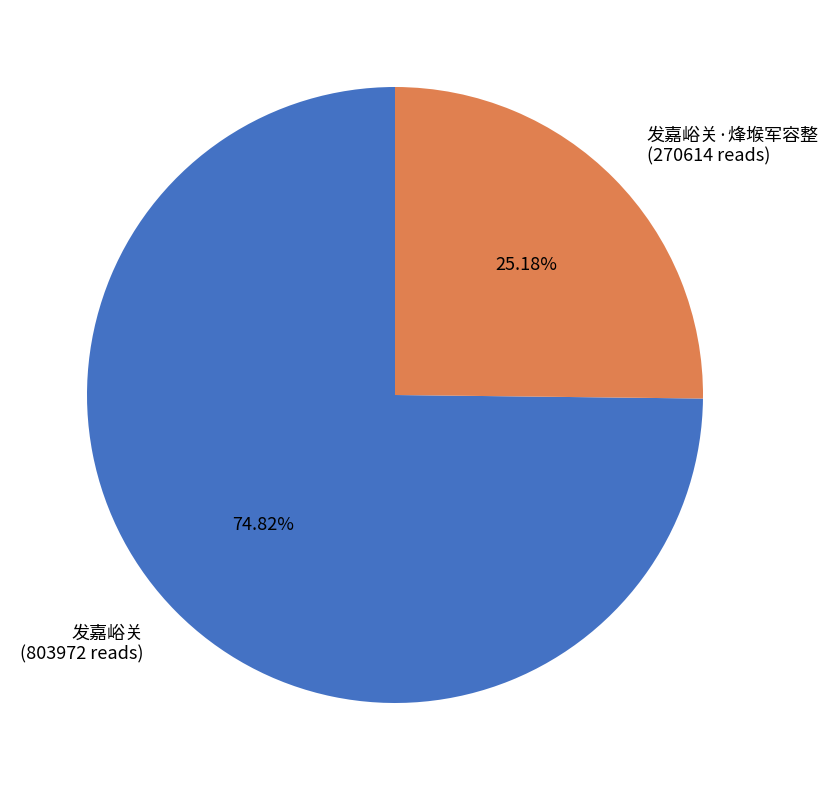

Does any single category account for the majority?

Yes